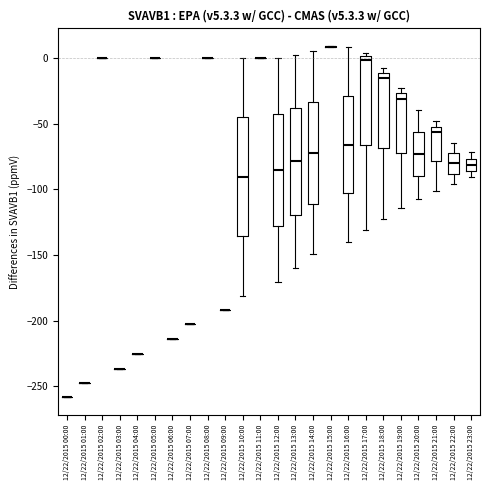

Where is the lower edge of the box for 12/22/2015 17:00 on the y-axis? The values are not printed on the chart, so give them approximately, as read against the axis.

-65